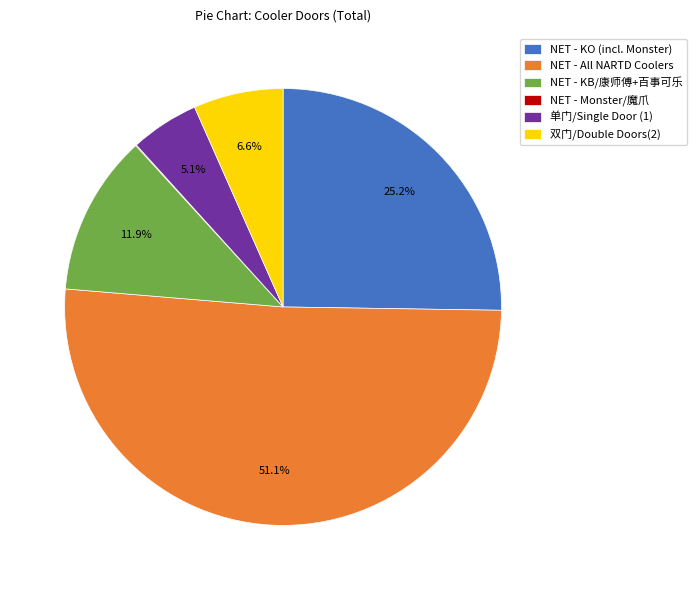

Combined, what portion of the pie is NET - All NARTD Coolers and NET - KB/康师傅+百事可乐?

63.0%